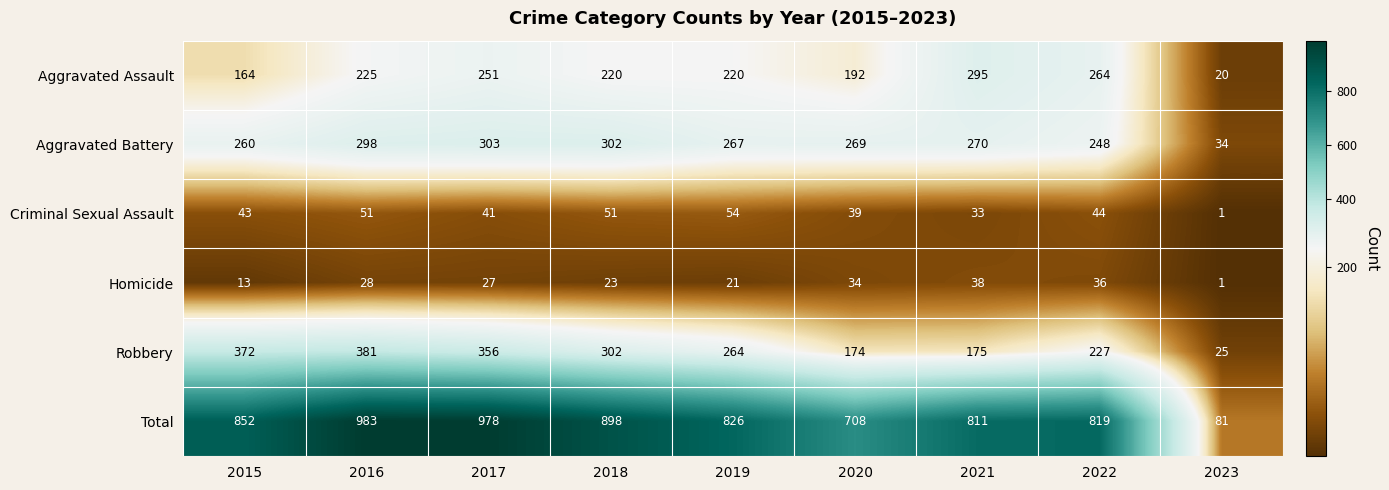

Which series has the largest range (max minus min)?

Total